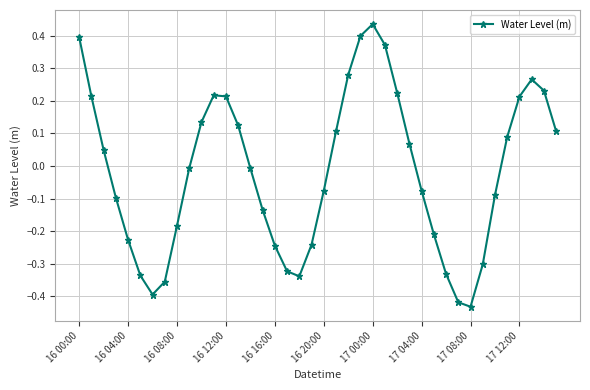

How many points are lower than both their immediate neighbors (excluding endpoints)?

3